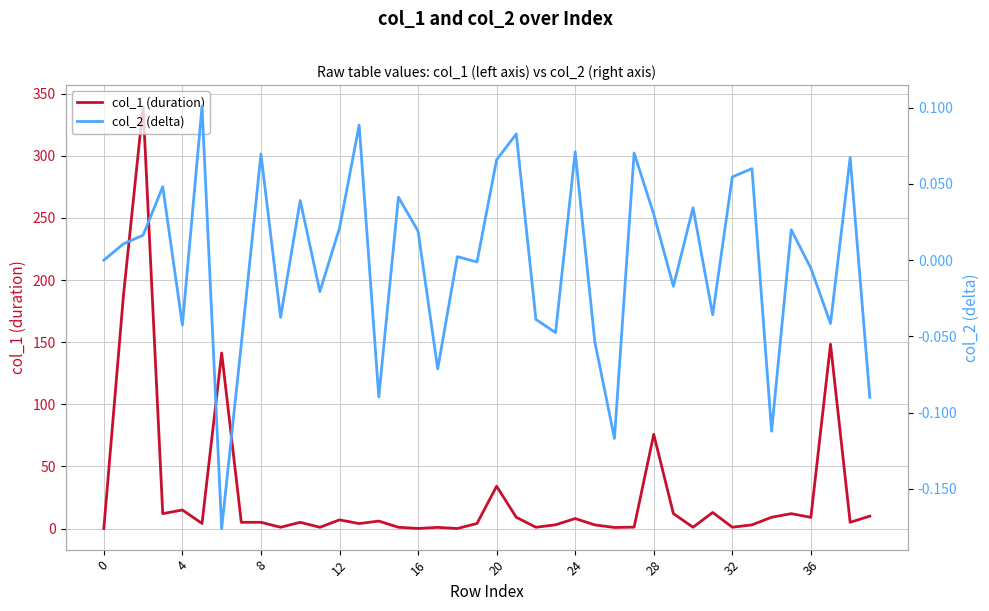

What is the highest value of the col_1 (duration) series?

340.0